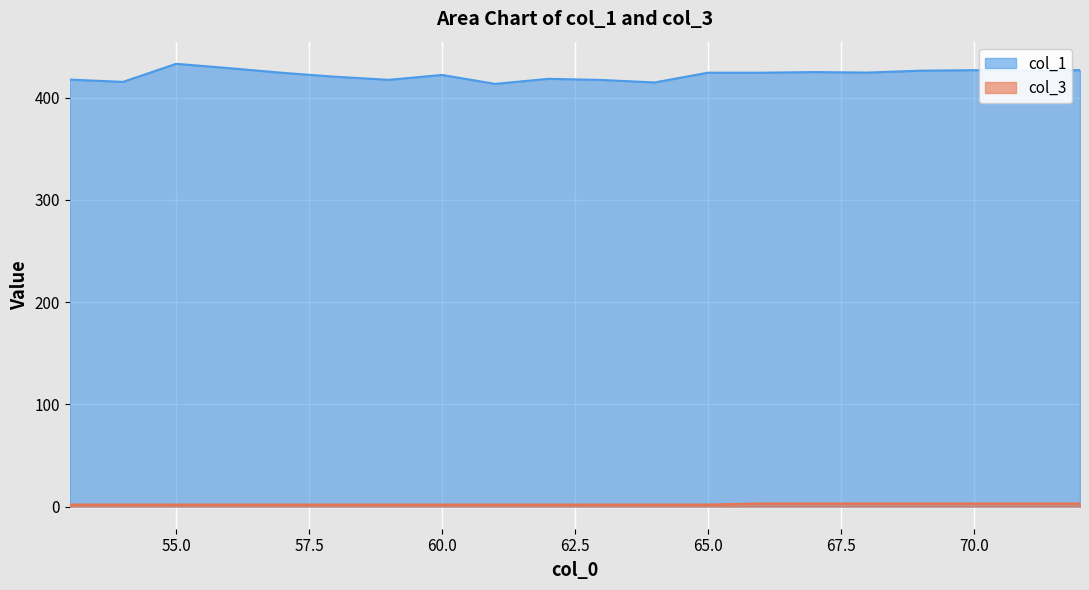

Reading left to right, transcribe all the data shown in this chart.

col_1: 53=417.6	54=415.3	55=433.0	56=428.7	57=424.2	58=420.4	59=417.3	60=422.1	61=413.4	62=418.3	63=417.2	64=414.8	65=424.3	66=424.3	67=424.9	68=424.4	69=426.3	70=426.8	71=426.1	72=426.8
col_3: 53=2.0	54=2.0	55=2.0	56=2.0	57=2.0	58=2.0	59=2.0	60=2.0	61=2.0	62=2.0	63=2.0	64=2.0	65=2.0	66=3.0	67=3.0	68=3.0	69=3.0	70=3.0	71=3.0	72=3.0